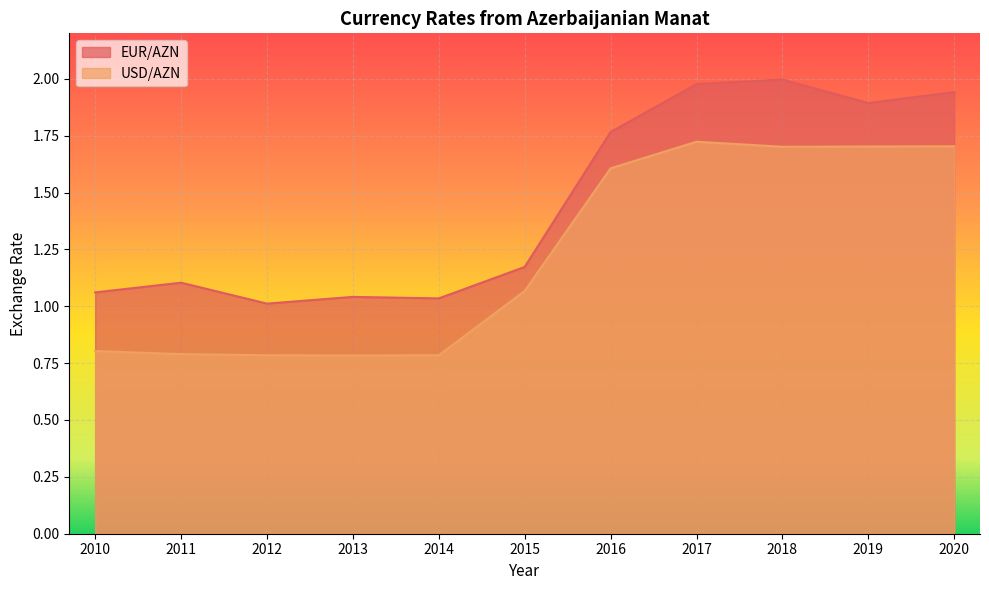

Is the value of USD/AZN at 2010 greater than the value of EUR/AZN at 2012?

No